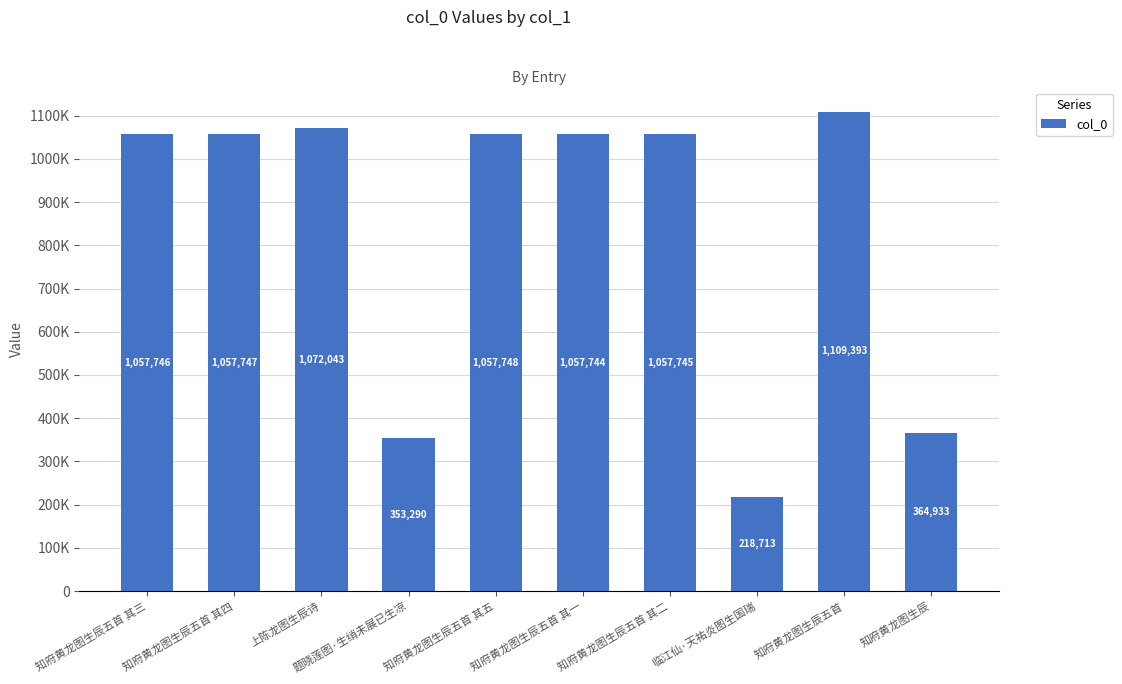

What is the difference between the values at 上陈龙图生辰诗 and 知府黄龙图生辰五首 其二?

14298